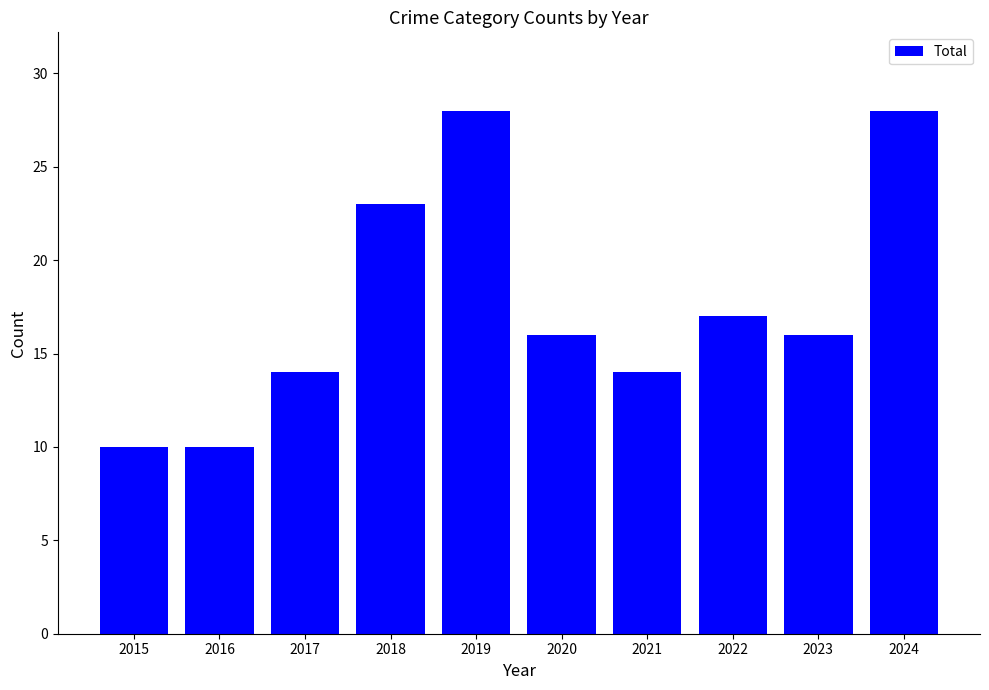

At which label is the value closest to 19?

2022